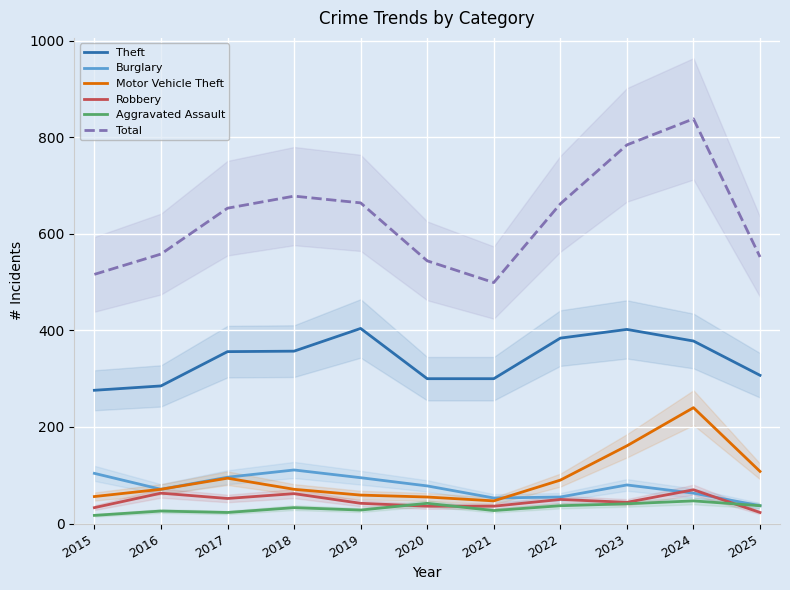

The Motor Vehicle Theft series shows 119 at 2018. True or false?

False